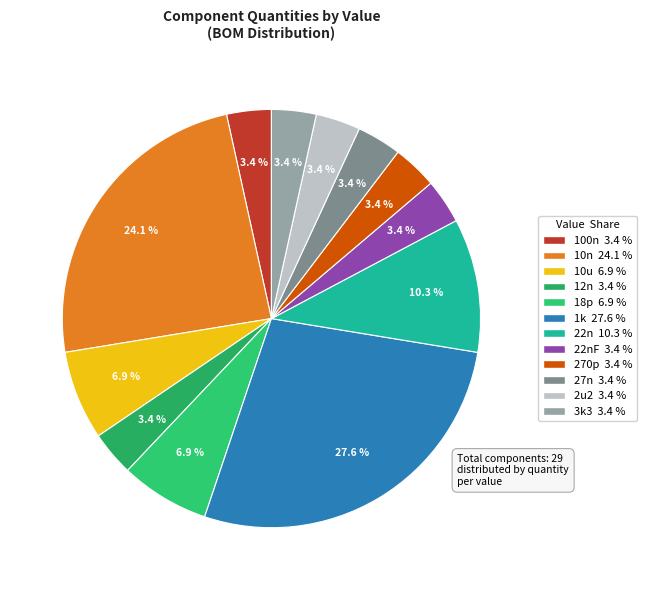

To the nearest percent, what is the difference between the largest and smallest slice percentages?

24%